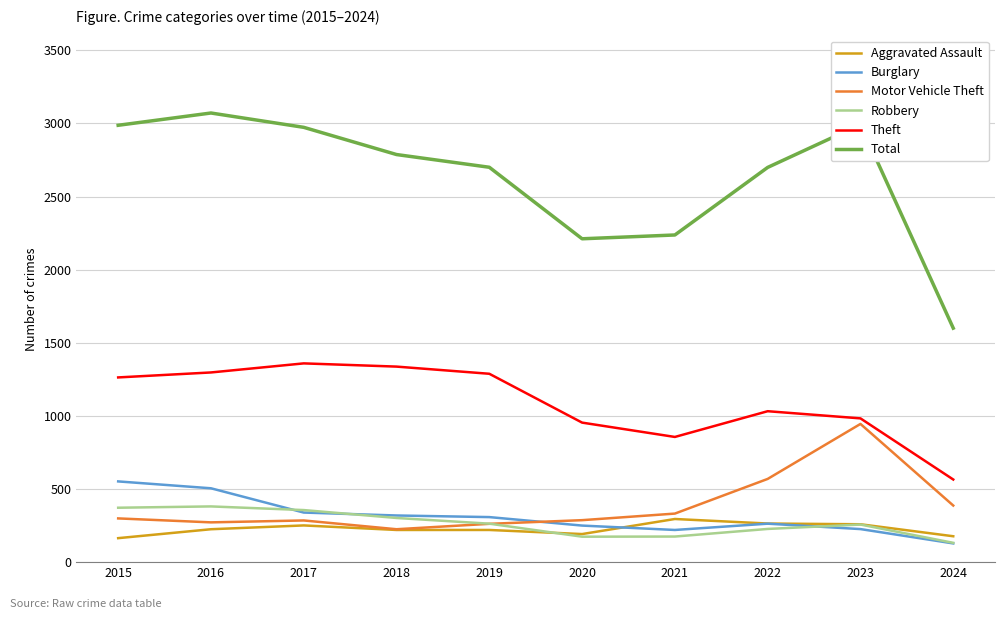

Which series has the largest total across all categories?

Total